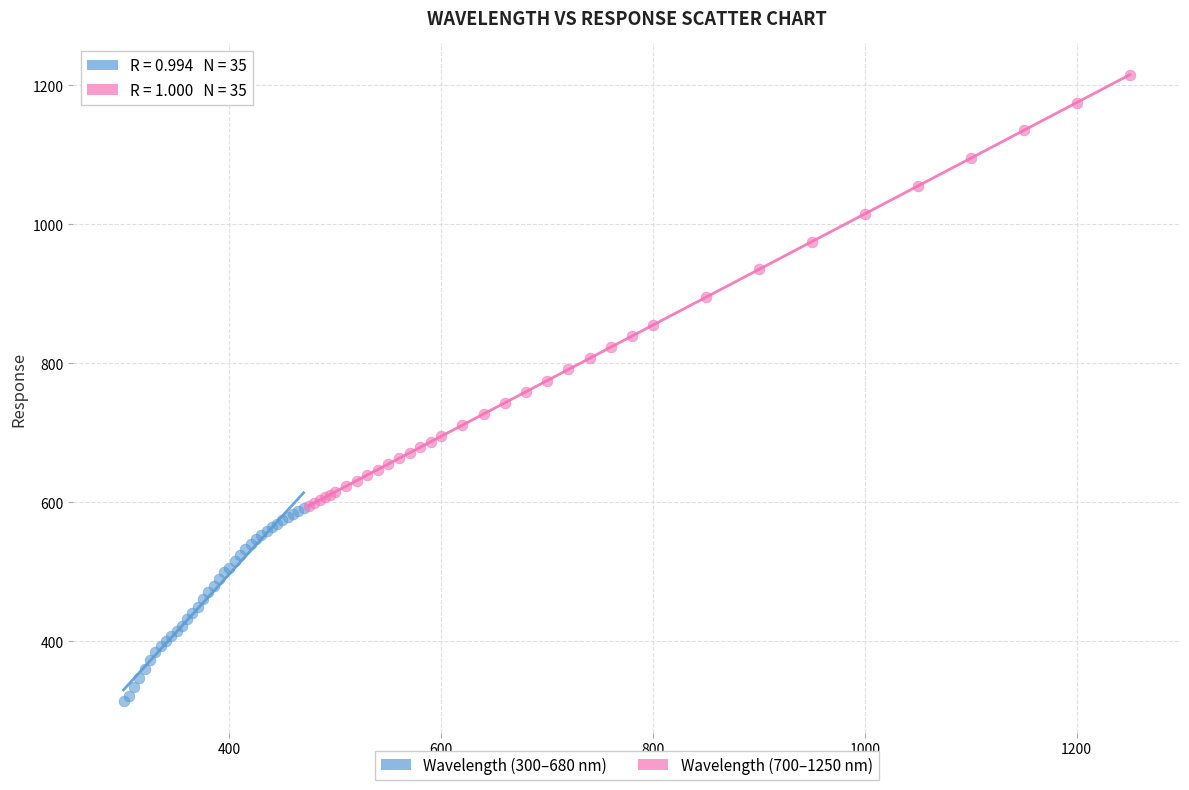

Which series contains the highest Y value?

Wavelength (700–1250 nm)